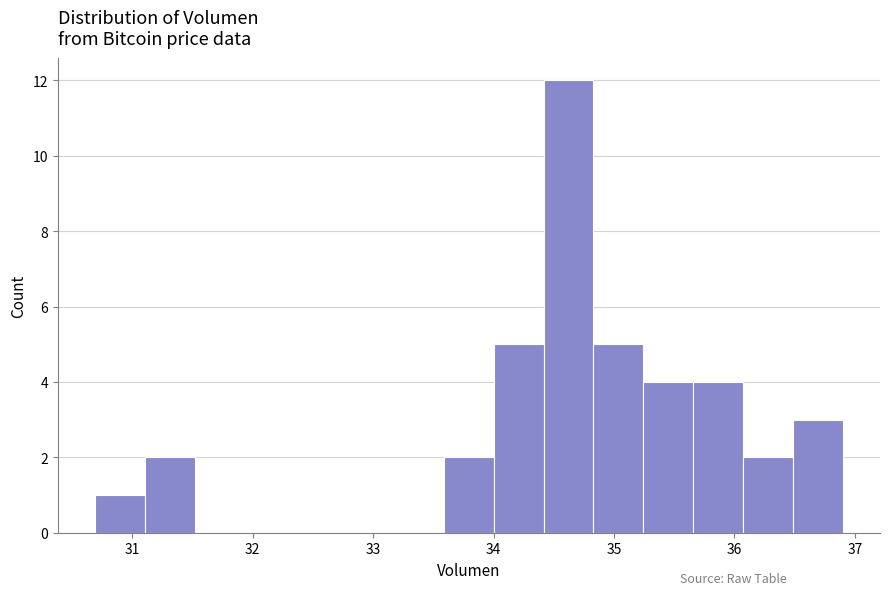

What is the height of the bar covering 36.1 to 36.5 on the x-axis? Neither the bar edges nor the heights are printed on the chart, so give them approximately, as read against the axes.

2